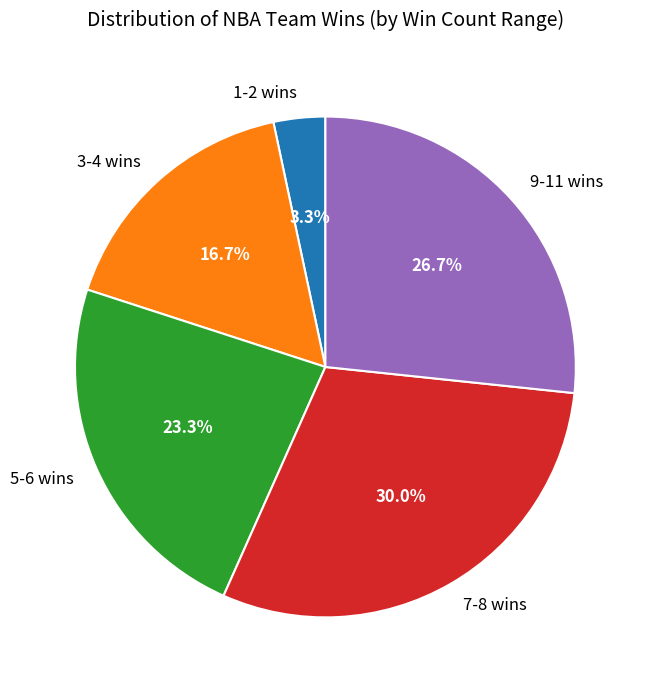

What is the smallest slice in the pie chart?

1-2 wins